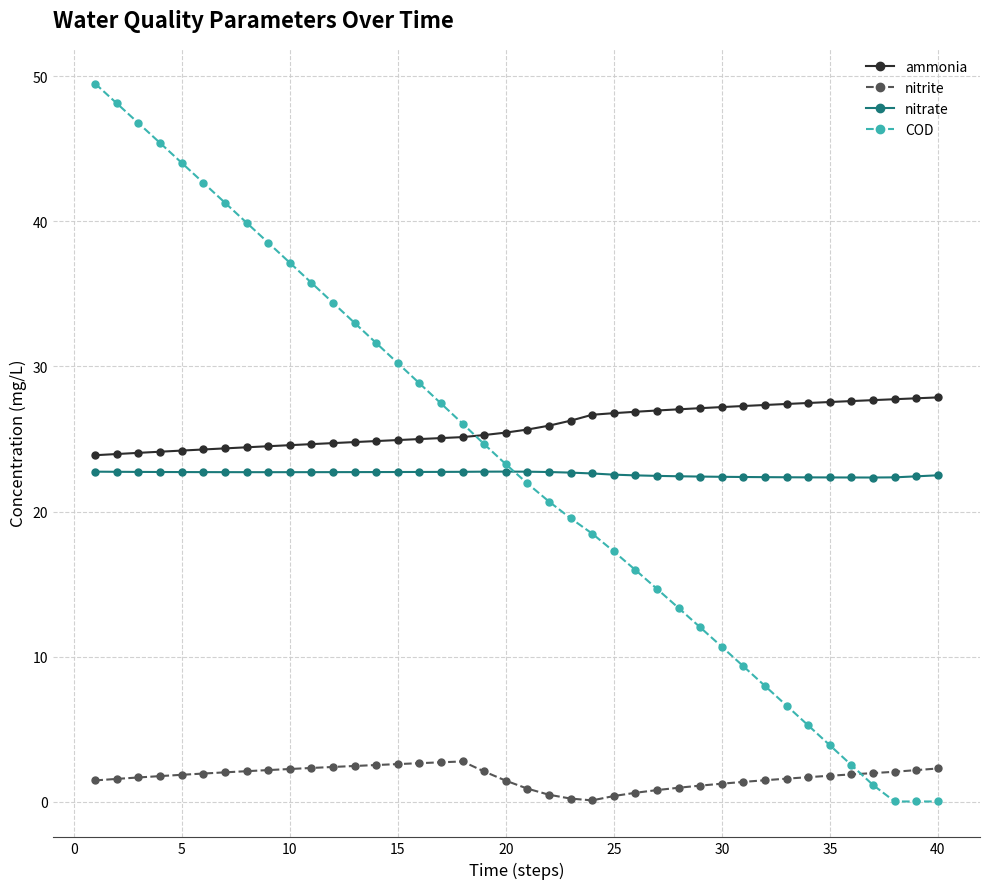

Rank the series by their maximum value, from highest to lowest.

COD, ammonia, nitrate, nitrite